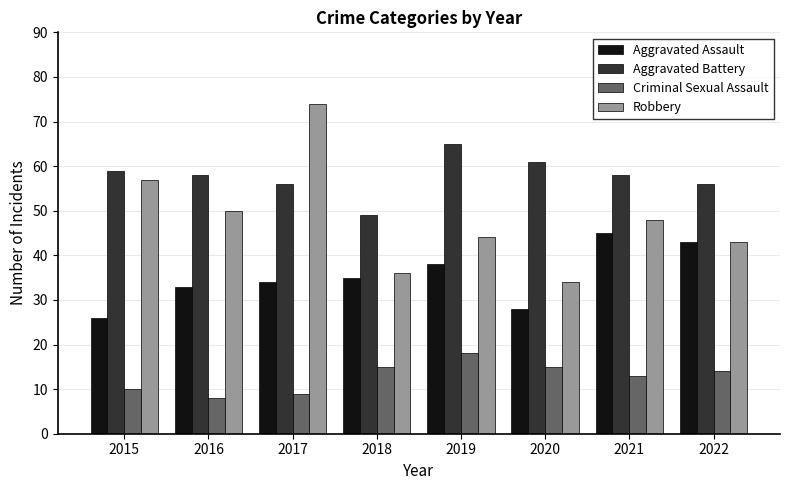

At 2015, list the series in order from smallest to largest.

Criminal Sexual Assault, Aggravated Assault, Robbery, Aggravated Battery